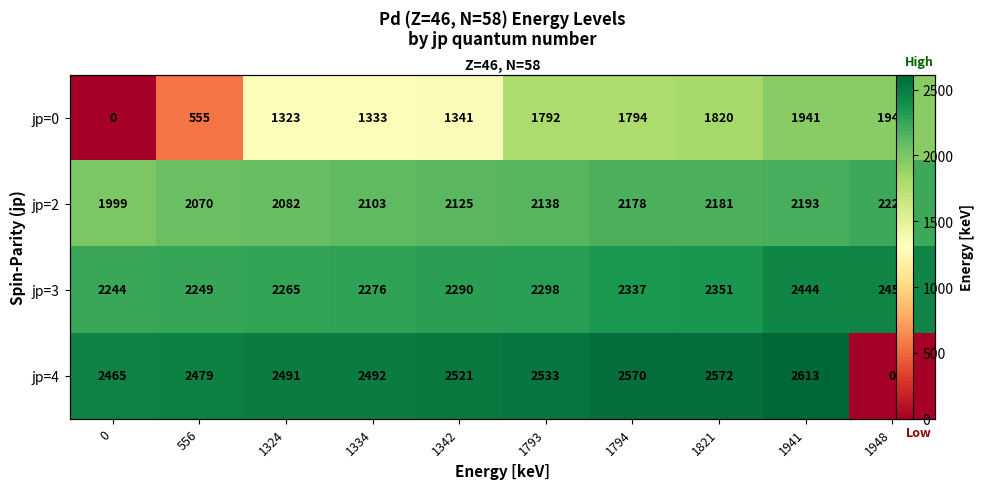

True or false: jp=2 has a value of 2193.4 at 1941.

True